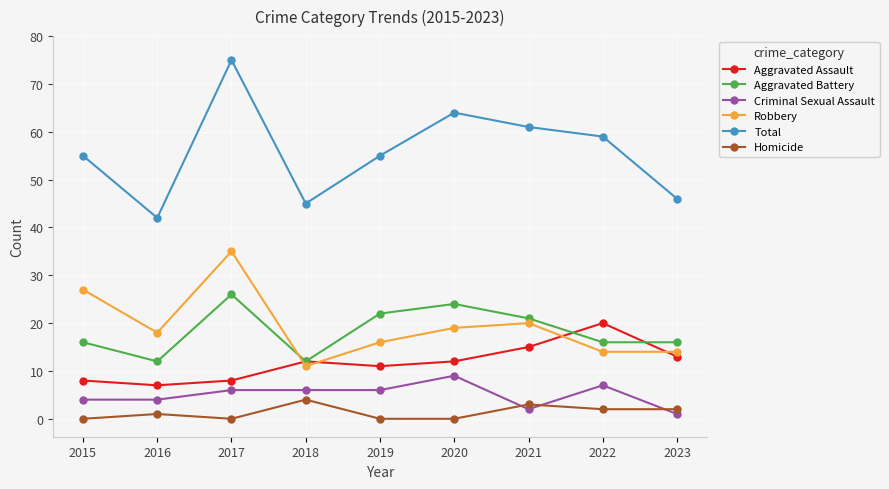

What value does the Total series have at 2020, to the nearest 5?

65